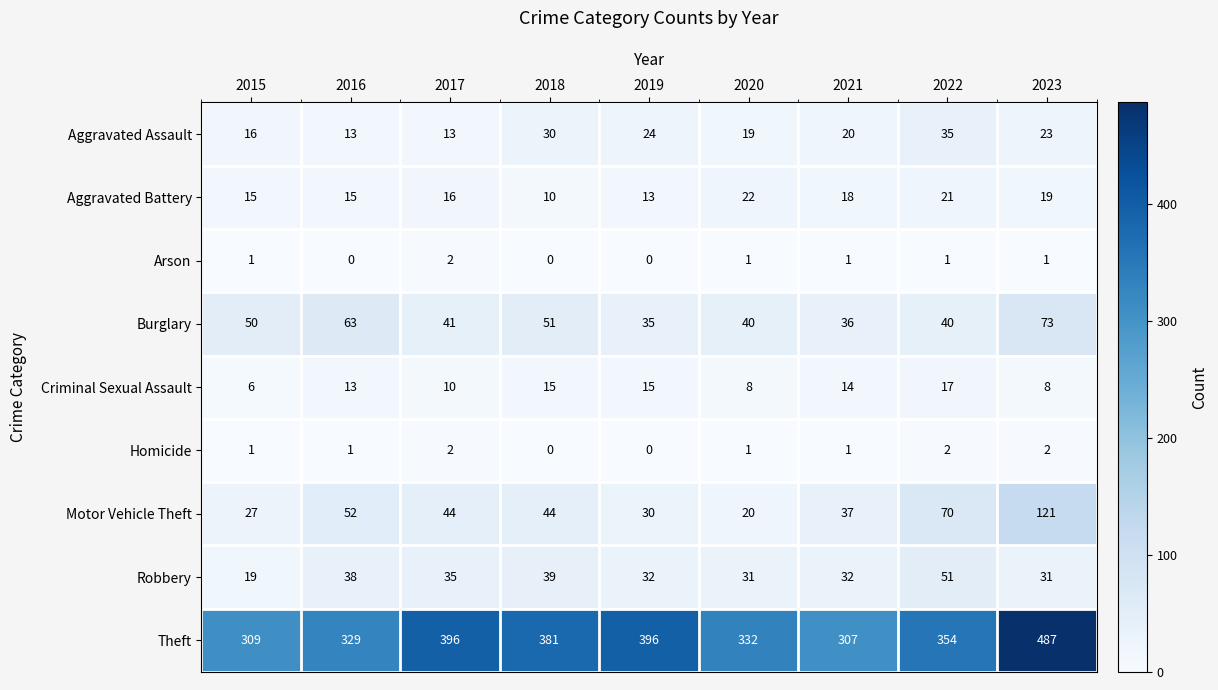

At 2022, list the series in order from smallest to largest.

Arson, Homicide, Criminal Sexual Assault, Aggravated Battery, Aggravated Assault, Burglary, Robbery, Motor Vehicle Theft, Theft